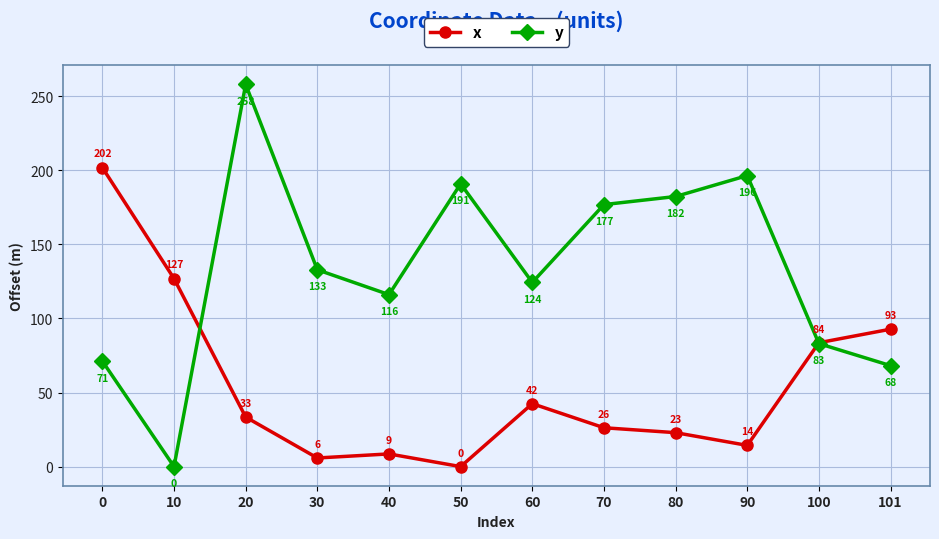

The value of y at 60 is 124.3. True or false?

True